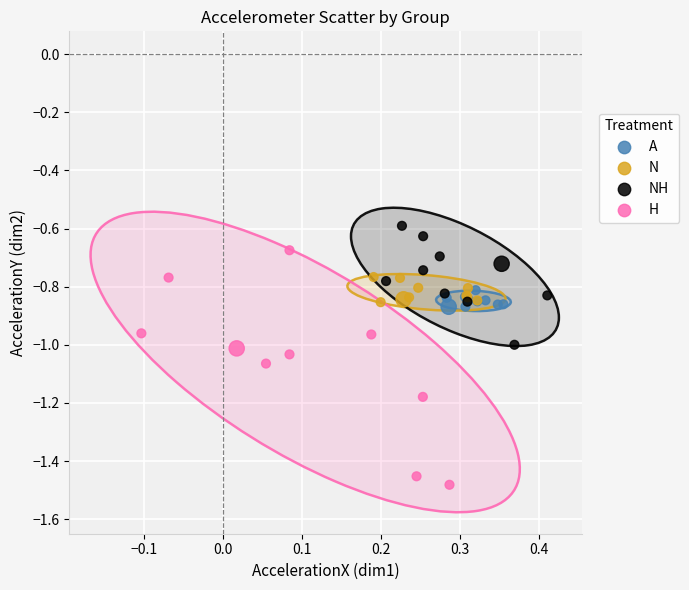

Which series has the widest spread of Y values?

H